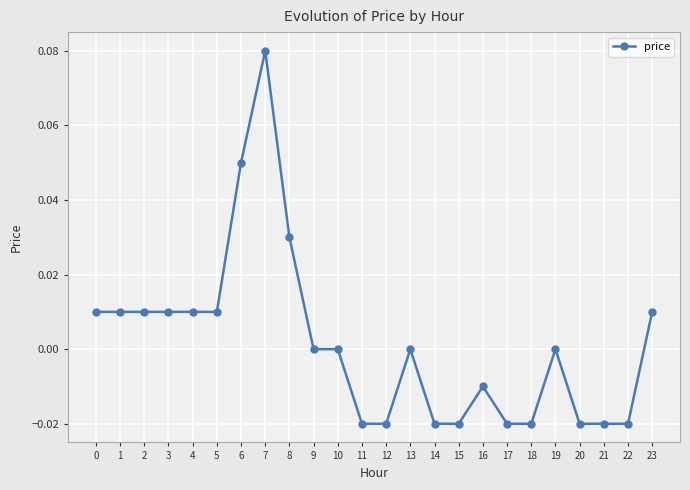

Which label corresponds to the largest value in the chart?

7